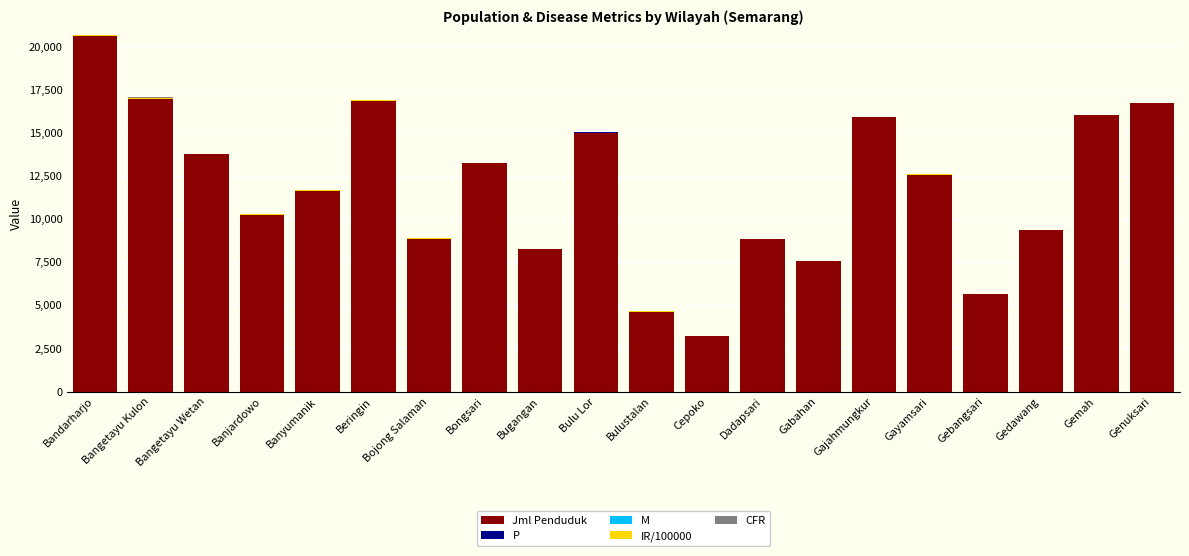

Which category has the highest value in the Jml Penduduk series?

Bandarharjo